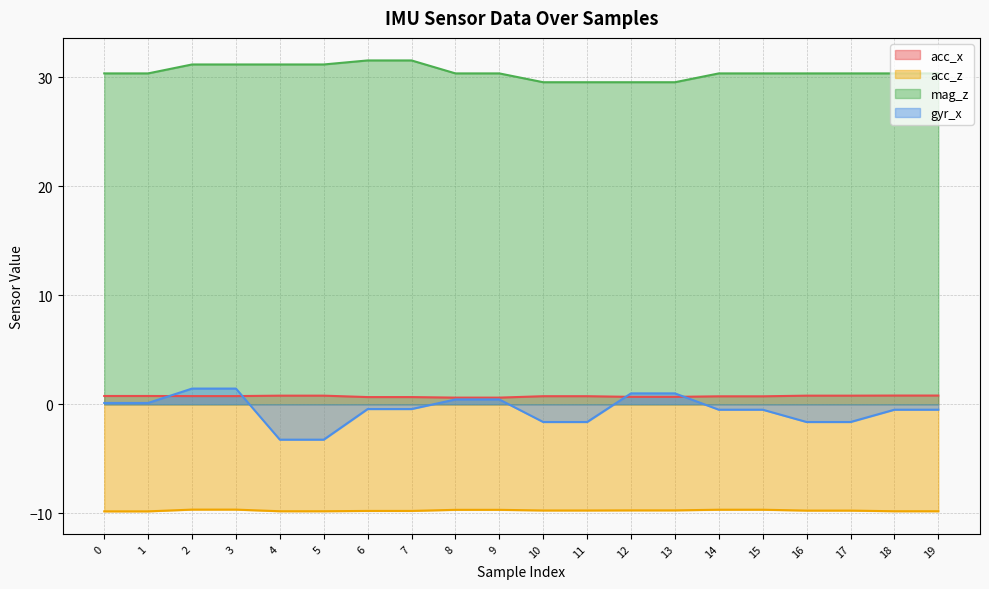

Reading left to right, extract all data points from this chart.

acc_x: 0=0.8	1=0.8	2=0.8	3=0.8	4=0.8	5=0.8	6=0.7	7=0.7	8=0.6	9=0.6	10=0.7	11=0.7	12=0.7	13=0.7	14=0.7	15=0.7	16=0.8	17=0.8	18=0.8	19=0.8
acc_z: 0=-9.8	1=-9.8	2=-9.7	3=-9.7	4=-9.8	5=-9.8	6=-9.8	7=-9.8	8=-9.7	9=-9.7	10=-9.8	11=-9.8	12=-9.7	13=-9.7	14=-9.7	15=-9.7	16=-9.8	17=-9.8	18=-9.8	19=-9.8
mag_z: 0=30.4	1=30.4	2=31.2	3=31.2	4=31.2	5=31.2	6=31.6	7=31.6	8=30.4	9=30.4	10=29.6	11=29.6	12=29.6	13=29.6	14=30.4	15=30.4	16=30.4	17=30.4	18=30.4	19=30.4
gyr_x: 0=0.1	1=0.1	2=1.4	3=1.4	4=-3.2	5=-3.2	6=-0.4	7=-0.4	8=0.4	9=0.4	10=-1.6	11=-1.6	12=1.0	13=1.0	14=-0.5	15=-0.5	16=-1.6	17=-1.6	18=-0.5	19=-0.5